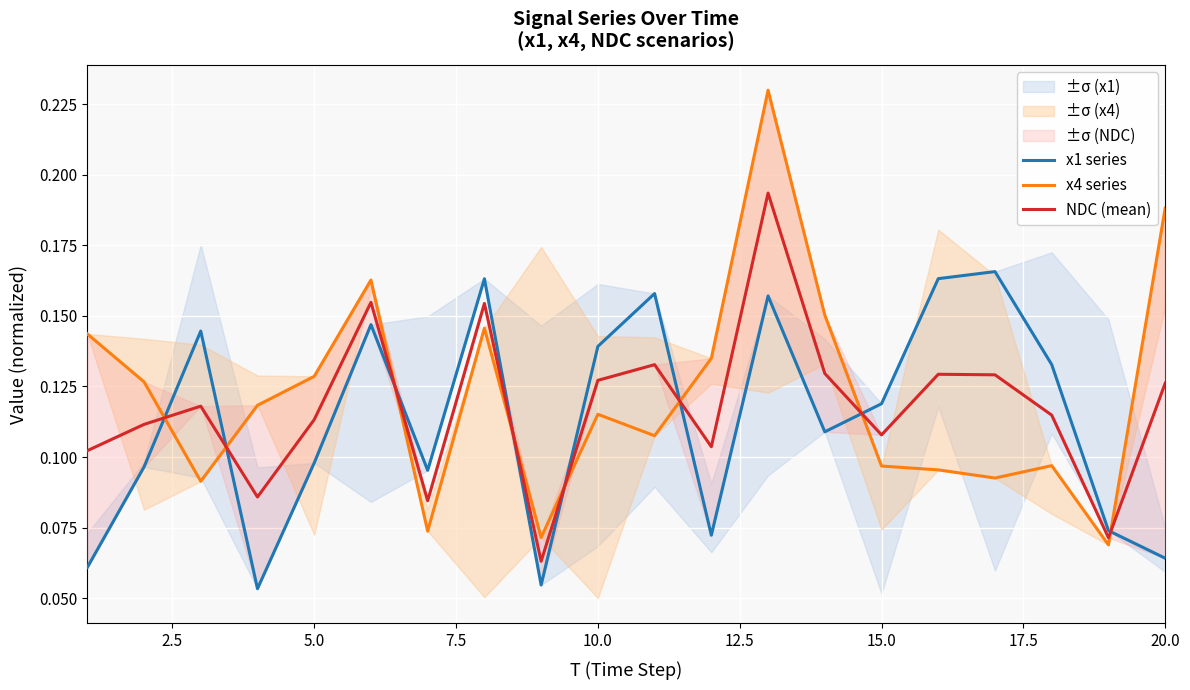

What is the average value of the x1 series series?

0.1